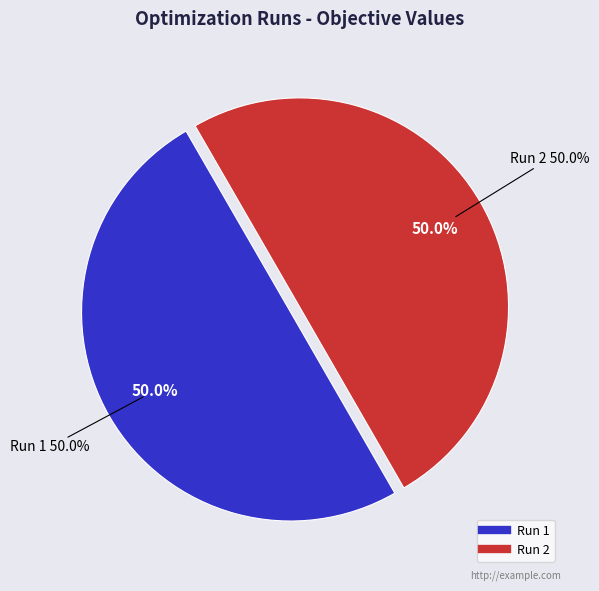

To the nearest percent, what portion does Run 2 represent?

50%